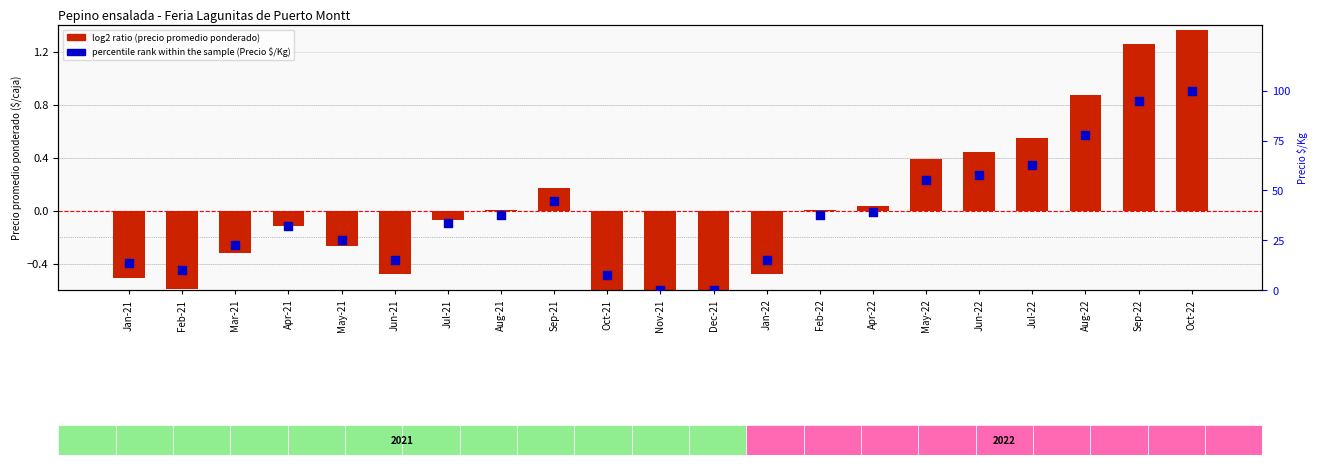

What is the total value across all series at Jul-22?

63.1